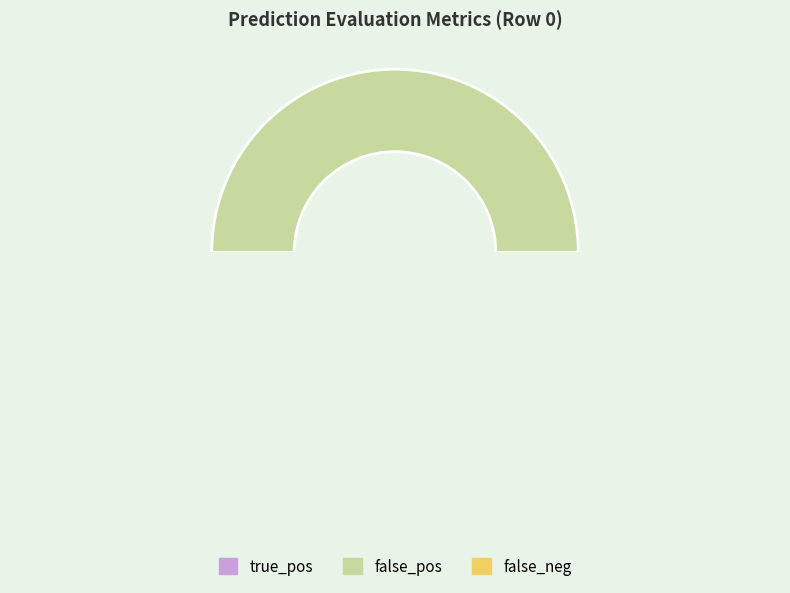

Combined, what portion of the pie is false_pos and true_pos?

50.0%